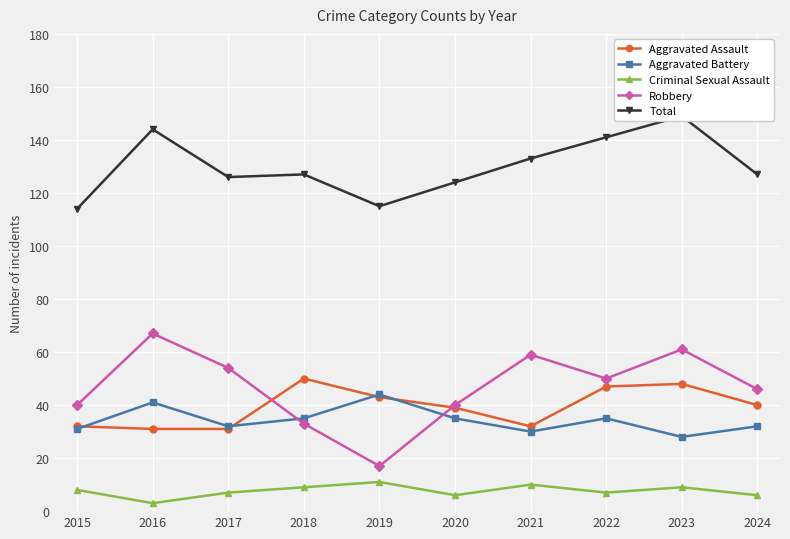

Rank the categories by Criminal Sexual Assault value from lowest to highest.

2016, 2020, 2024, 2017, 2022, 2015, 2018, 2023, 2021, 2019